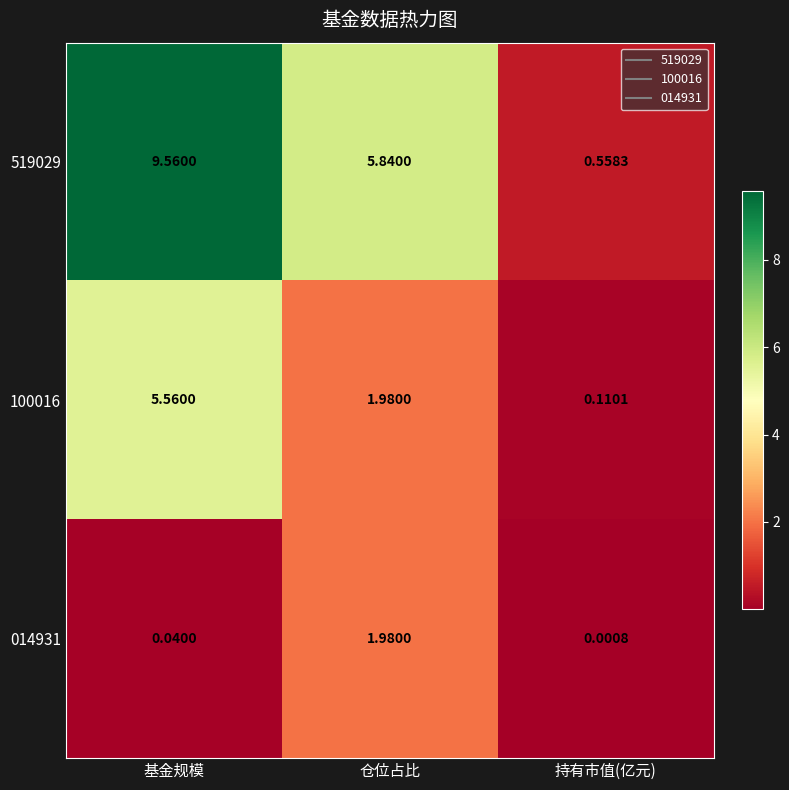

At which category does the chart reach its minimum across all series?

持有市值(亿元)